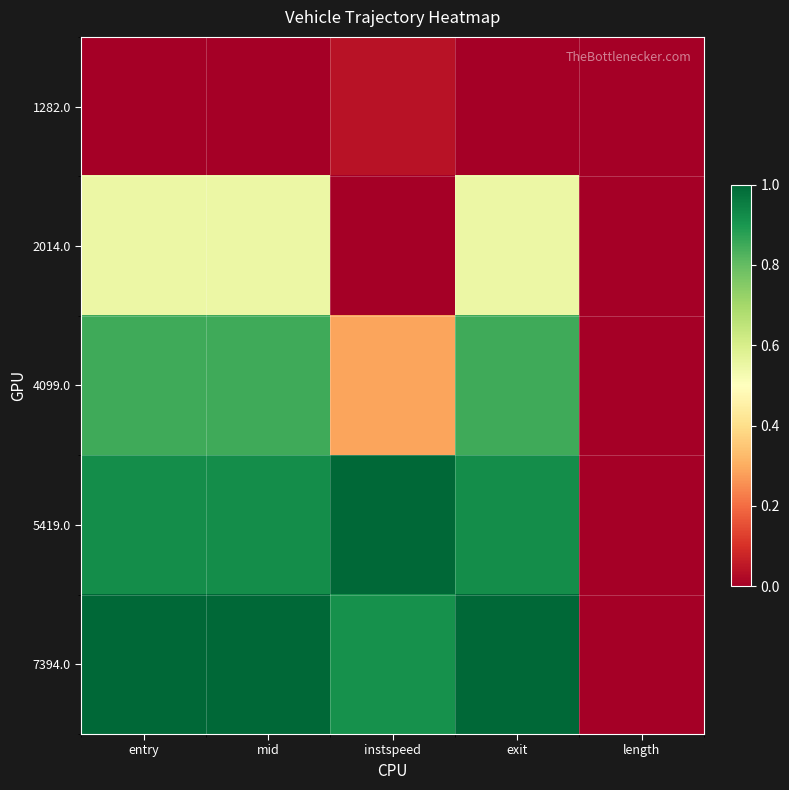

Between entry and instspeed, which is larger?

instspeed